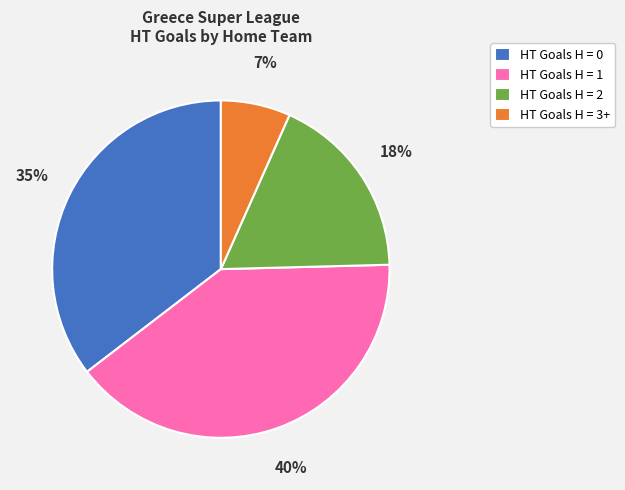

Rank the categories by value from lowest to highest.

HT Goals H = 3+, HT Goals H = 2, HT Goals H = 0, HT Goals H = 1